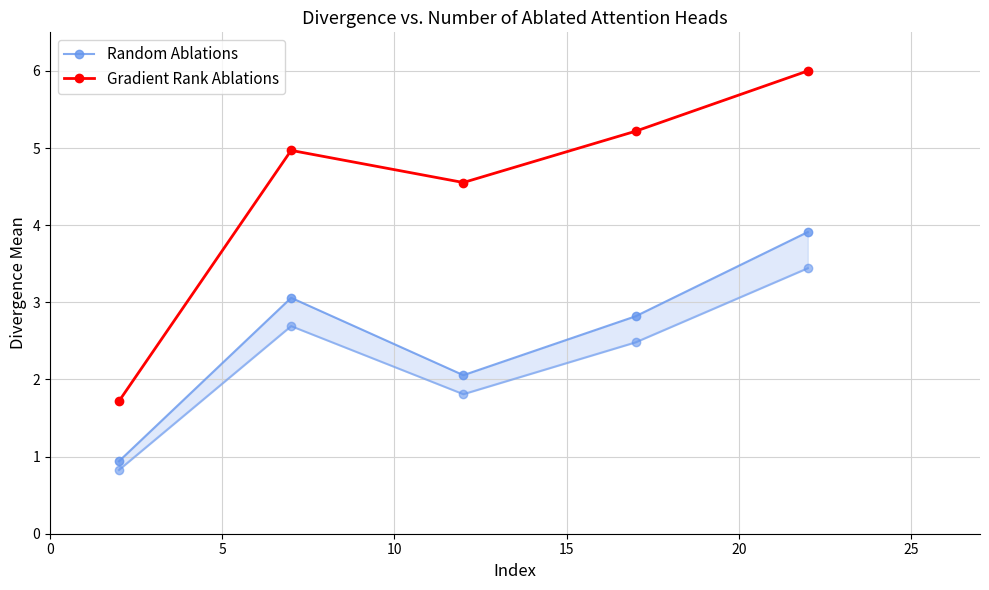

Is this an area chart (filled region under the line)?

No